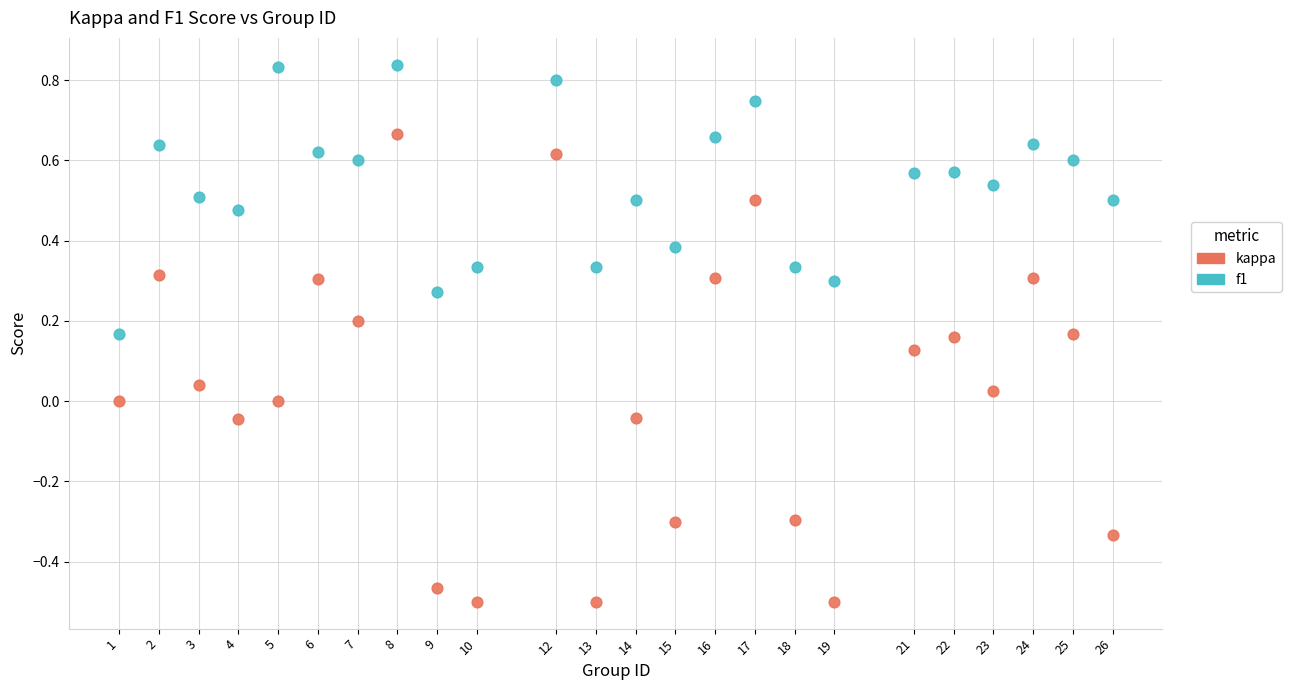

Which series contains the lowest Y value?

kappa